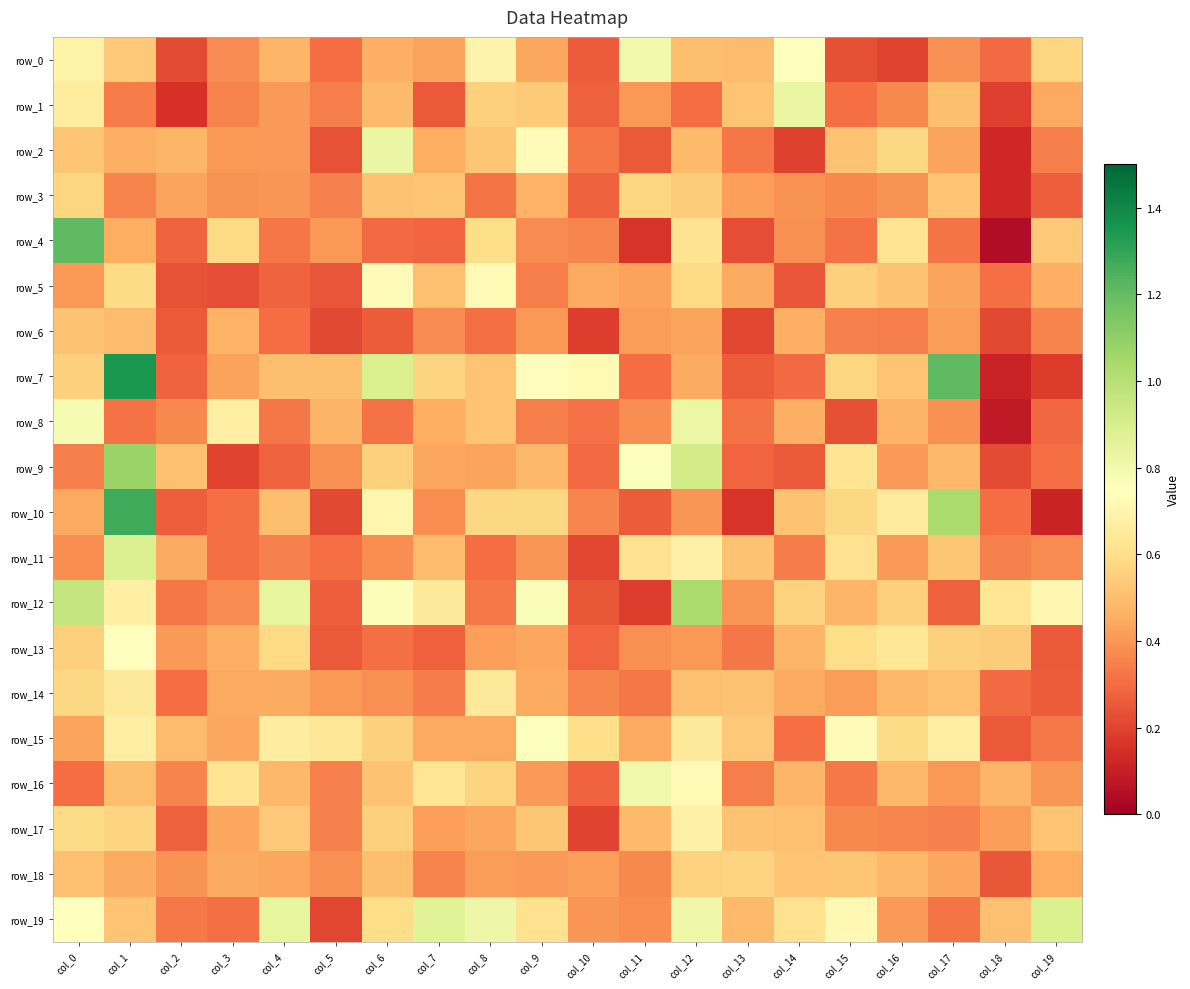

What is the difference between the second highest and second lowest values in the row_7 series?

1.0